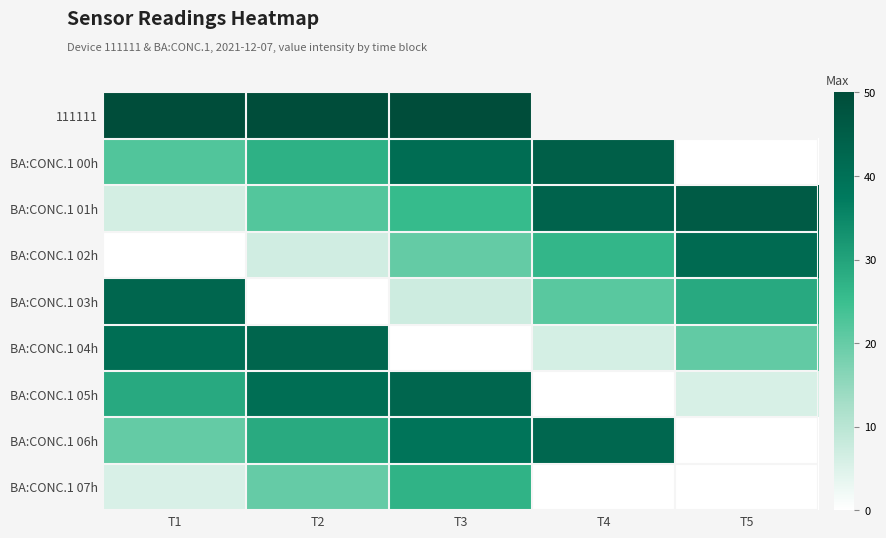

At which label does BA:CONC.1 01h reach its peak?

T5